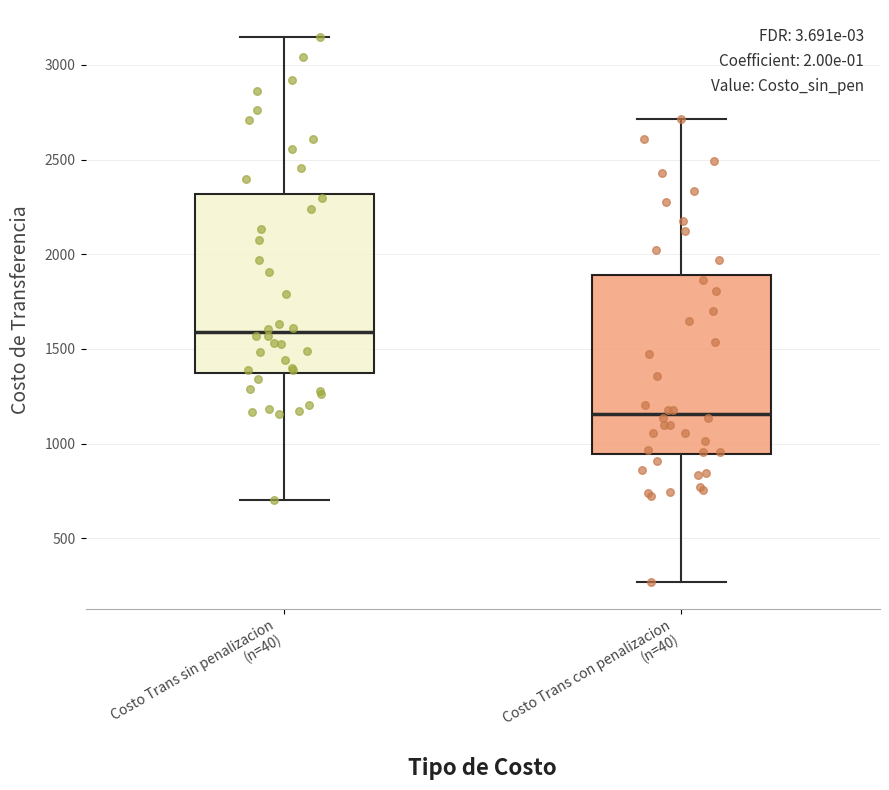

Reading left to right, read every box against the y-axis: the position of its median line, the range the box covers, and the ends of its whiskers. The values are not printed on the chart, so give them approximately, as read against the axis.

Costo Trans sin penalizacion (n=40): median 1600, box 1350 to 2300, whiskers 700 to 3150
Costo Trans con penalizacion (n=40): median 1150, box 950 to 1900, whiskers 250 to 2700